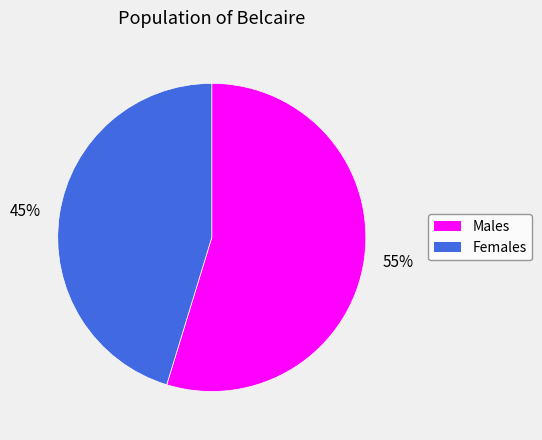

Is it true that 45% is 34% of the pie?

False